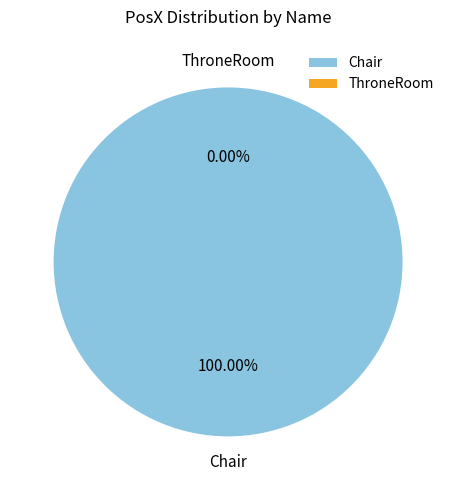

How many slices are in this pie chart?

2